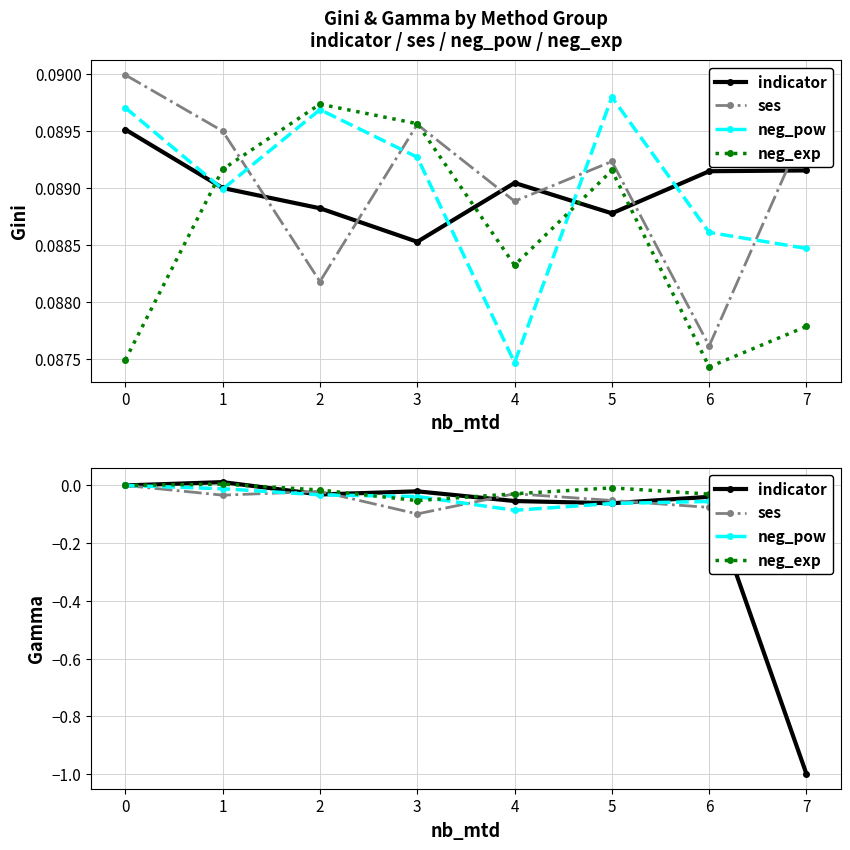

Between which two adjacent categories do indicator and ses first intersect?

1 and 2